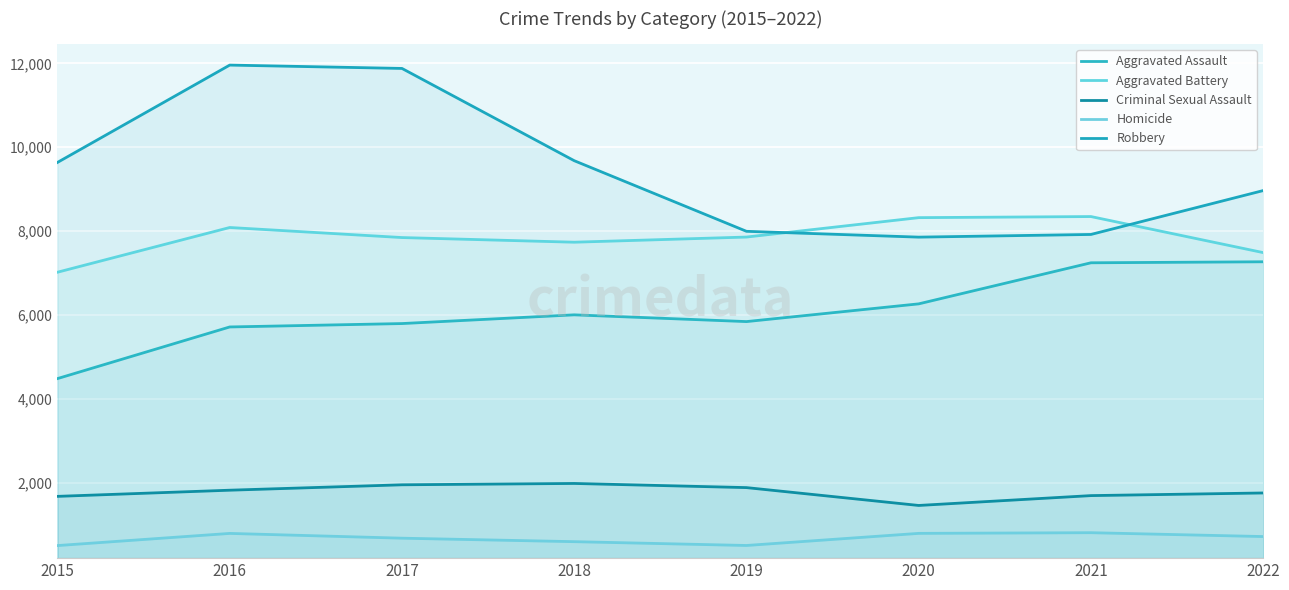

At which category does the chart reach its minimum across all series?

2015